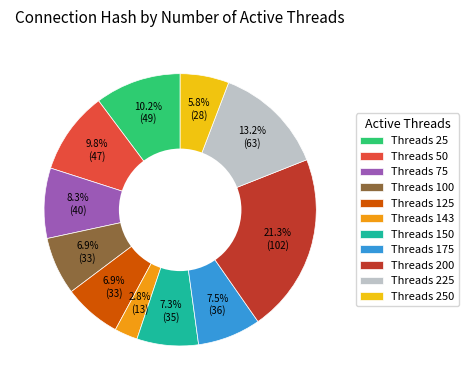

Which category has the biggest portion of the pie?

Threads 200